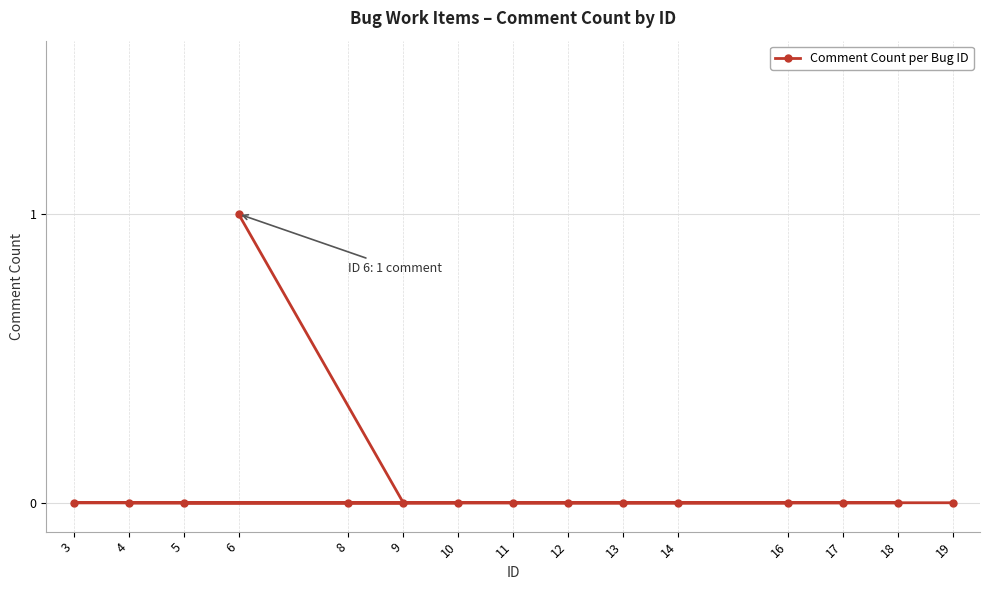

Reading right to left, what are all the values shown in this chart?

19=0	18=0	17=0	16=0	14=0	13=0	12=0	11=0	10=0	9=0	8=0	6=1	5=0	4=0	3=0